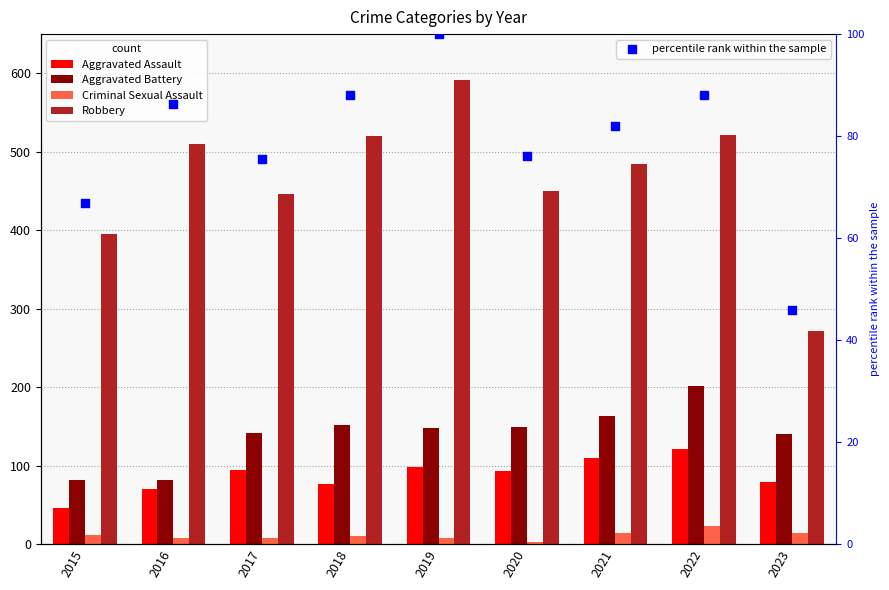

Which series contains the lowest Y value?

Criminal Sexual Assault